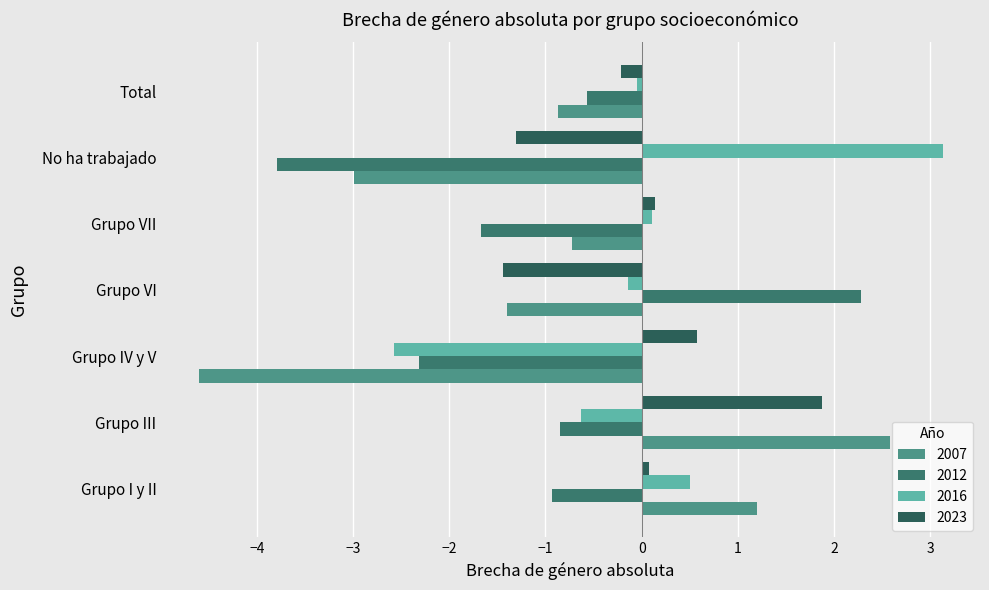

What is the total value across all series at Total?

-1.7